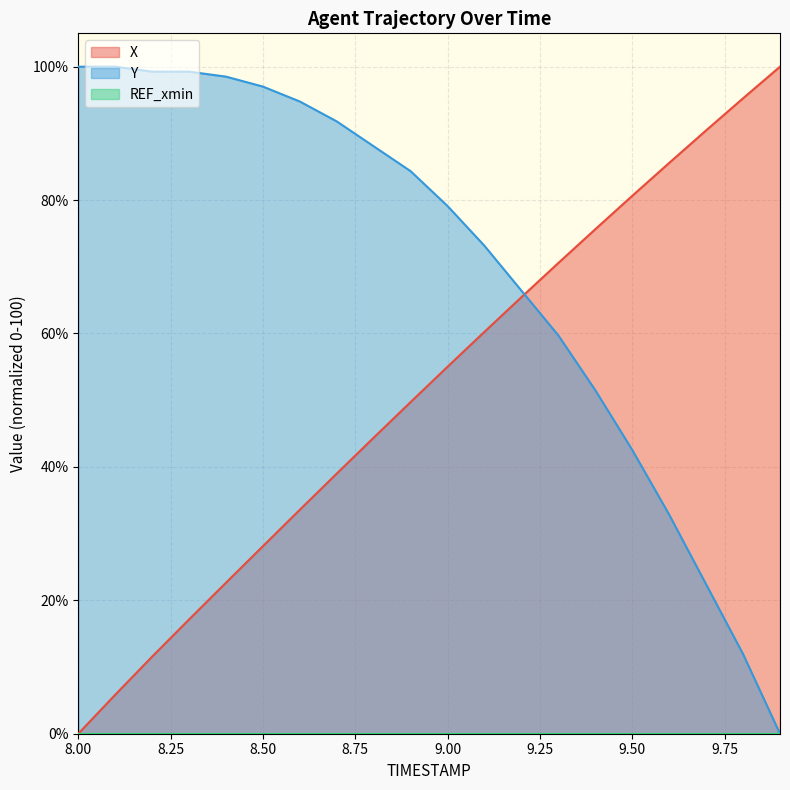

Does the chart display data point markers on the line(s)?

No